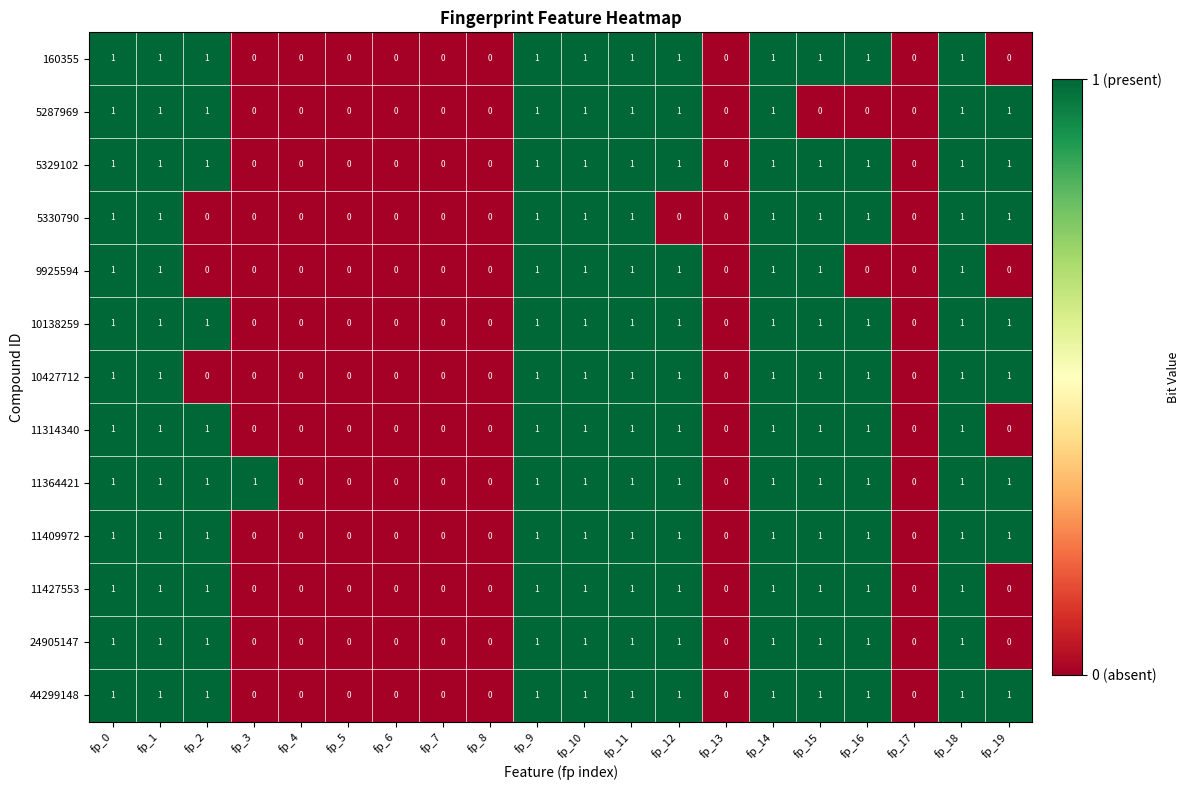

How many categories are shown in the chart?

20